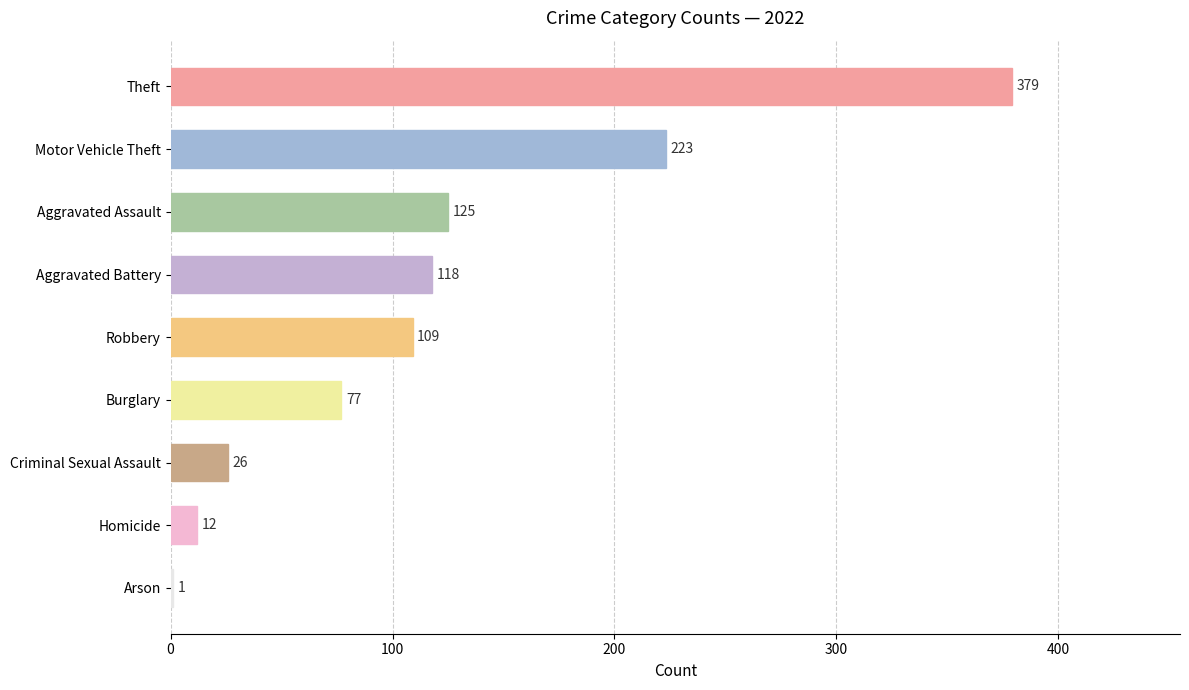

At which label is the value closest to 190?

Motor Vehicle Theft